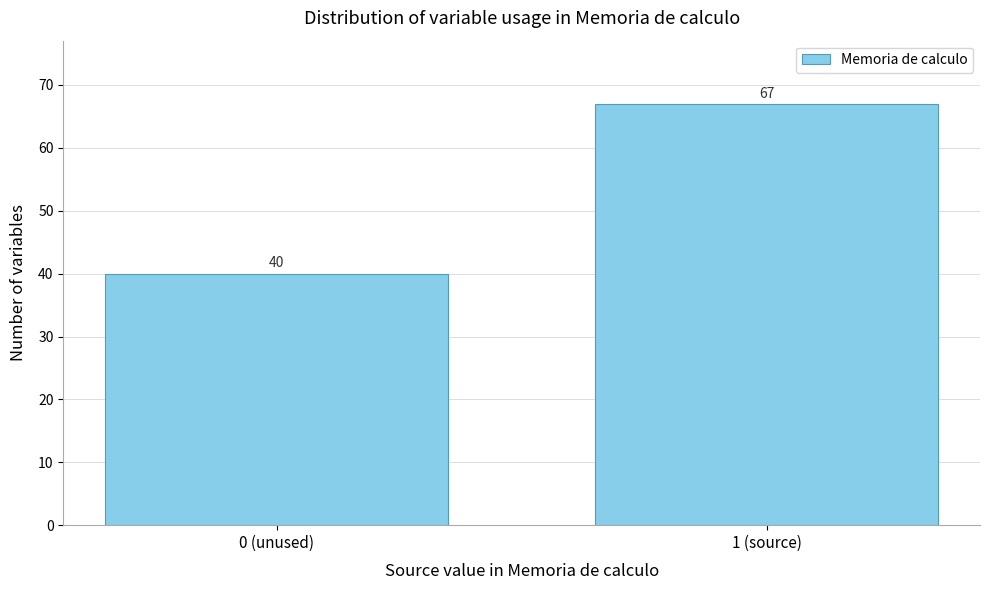

Reading left to right, list all the values displayed in this chart.

0 (unused)=40	1 (source)=67